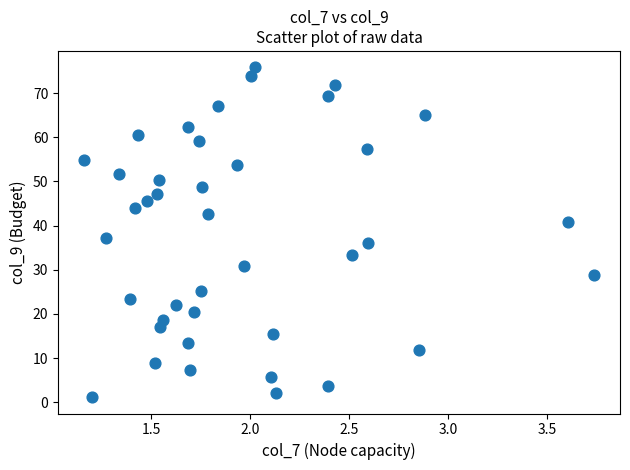

What is the range of Y values (max minus min)?

74.6